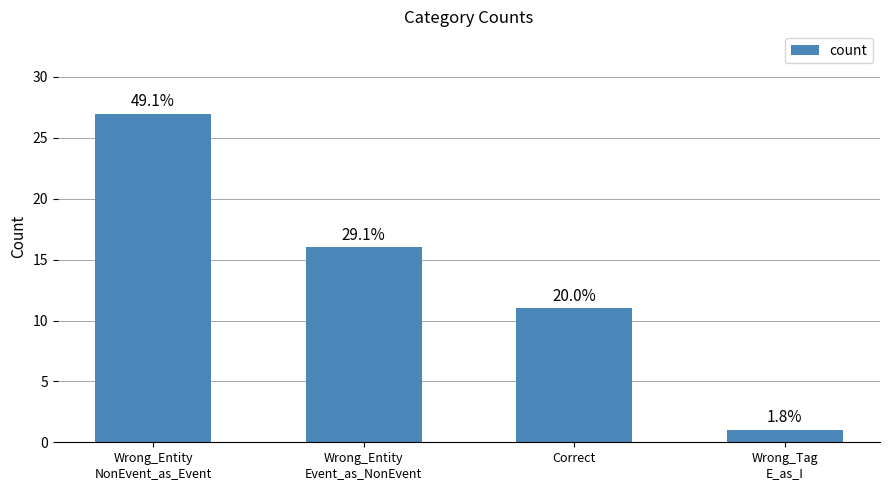

How many values are between 11 and 27?

3